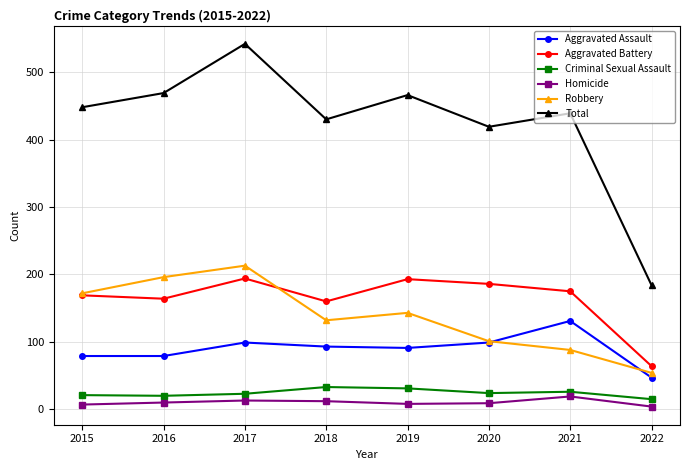

How many distinct data groups are displayed?

6